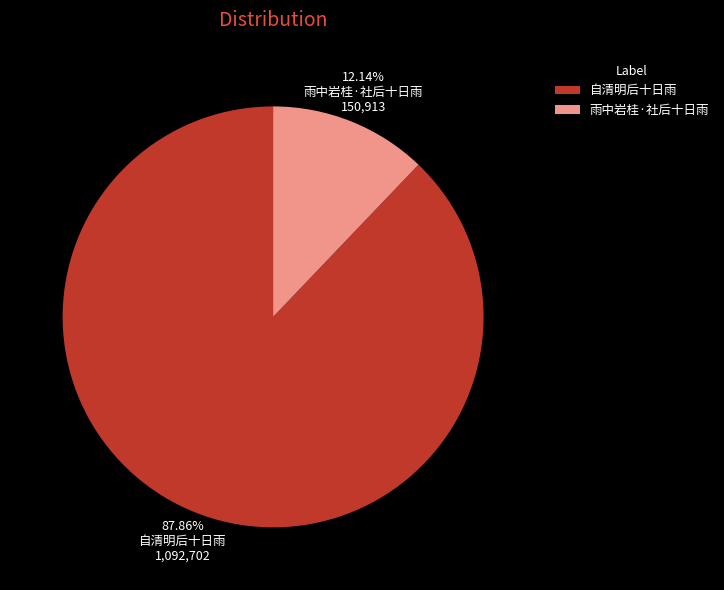

To the nearest percent, what percentage of the pie is 自清明后十日雨?

88%